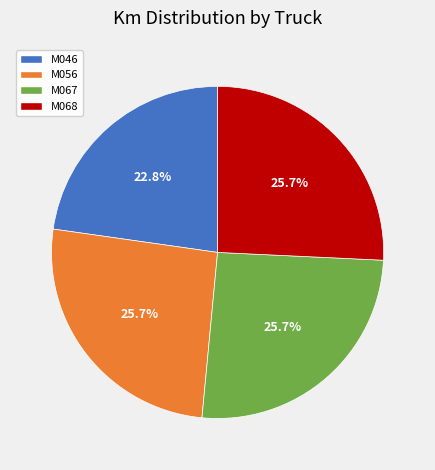

Count the number of slices in the pie.

4